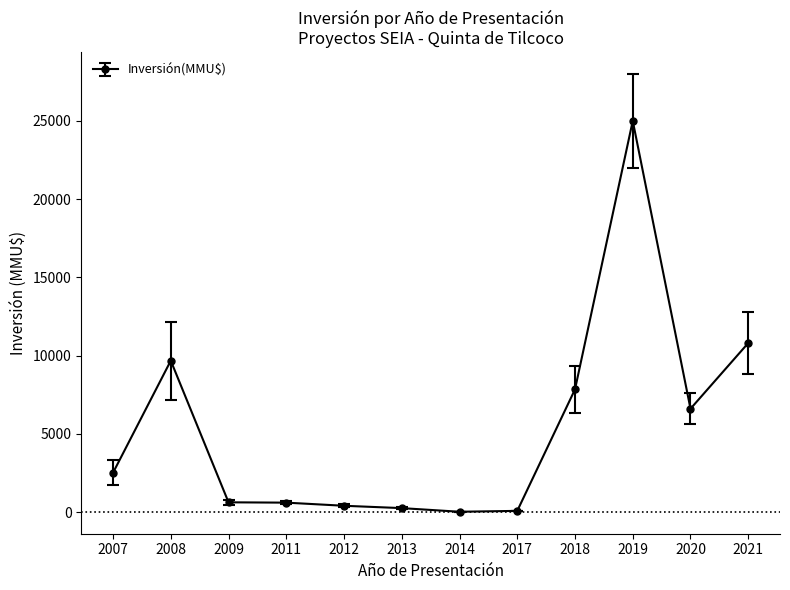

Where is the data nearest to the value 12509?

2021